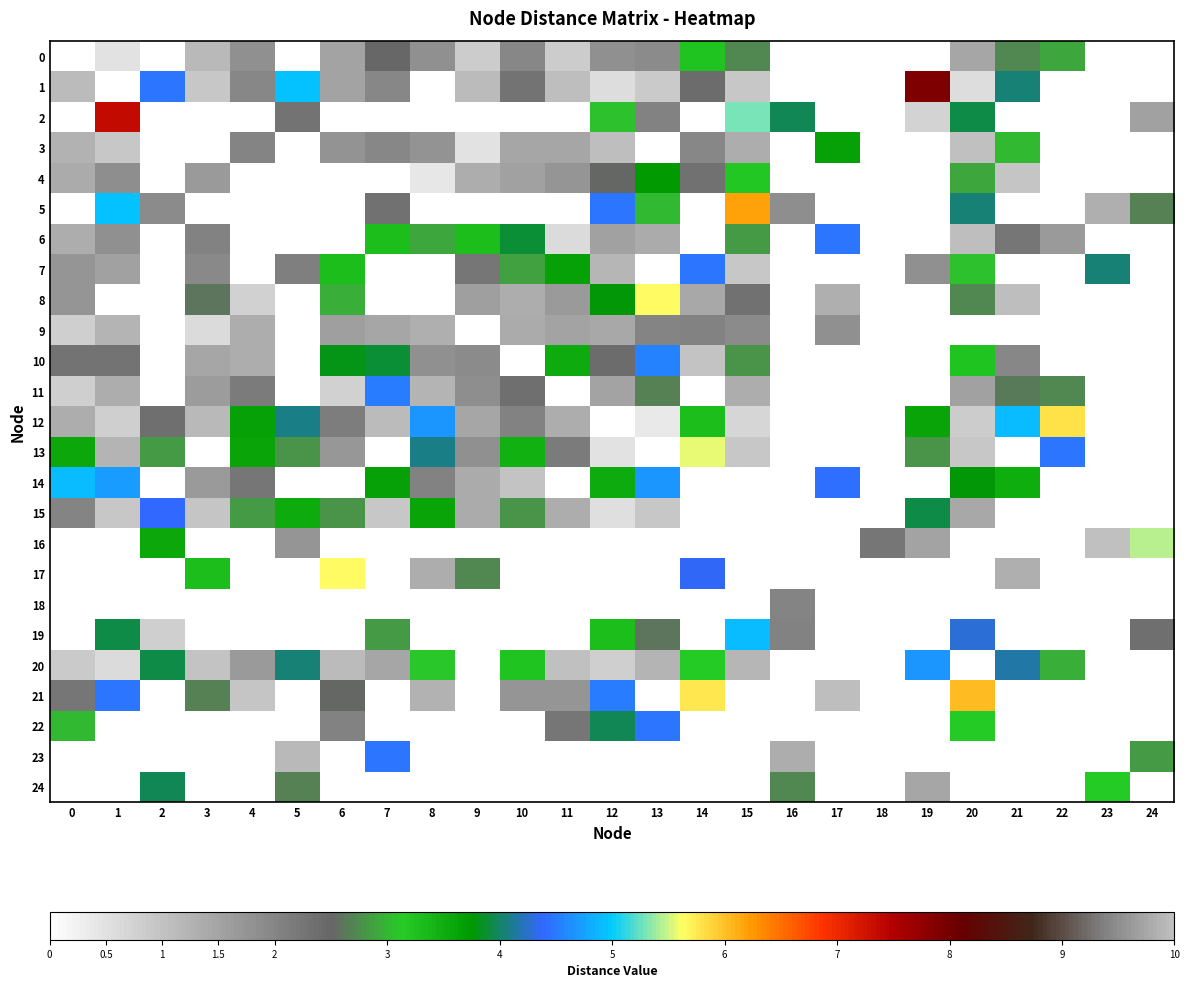

The value of 15 at 3 is 0.4. True or false?

False